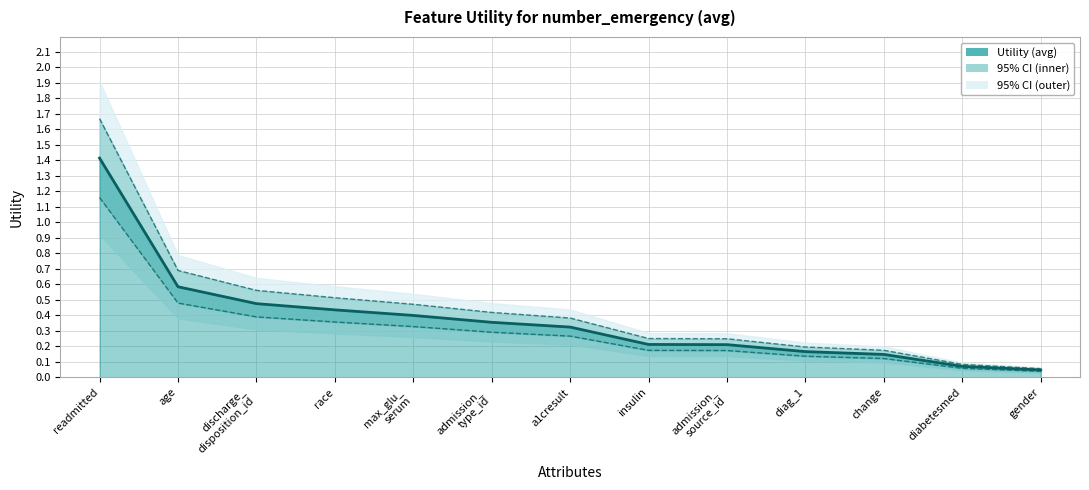

List the labels in order of value, smallest first.

gender, diabetesmed, change, diag_1, admission_
source_id, insulin, a1cresult, admission_
type_id, max_glu_
serum, race, discharge_
disposition_id, age, readmitted